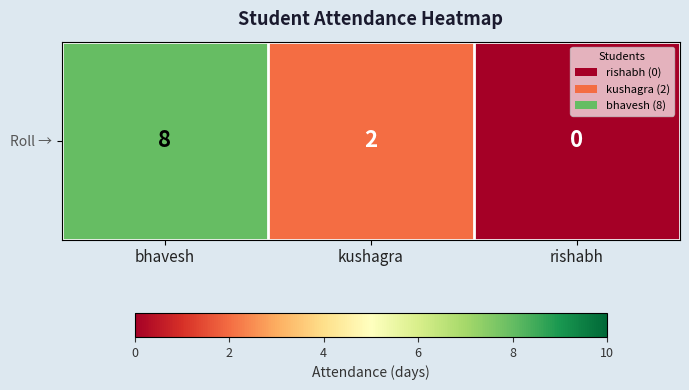

Rank the categories by value from highest to lowest.

bhavesh, kushagra, rishabh